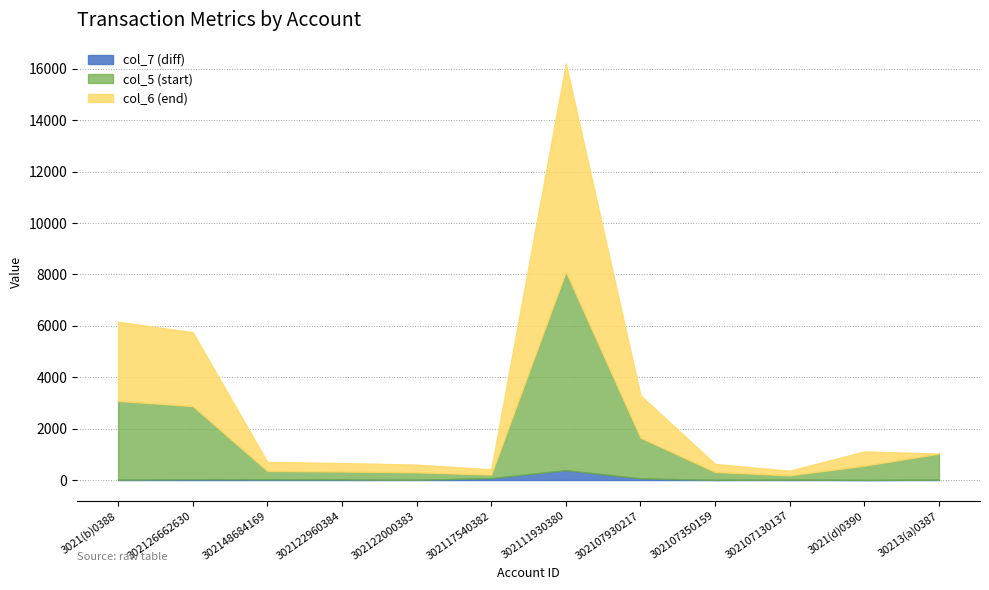

Does the chart have visible grid lines?

Yes